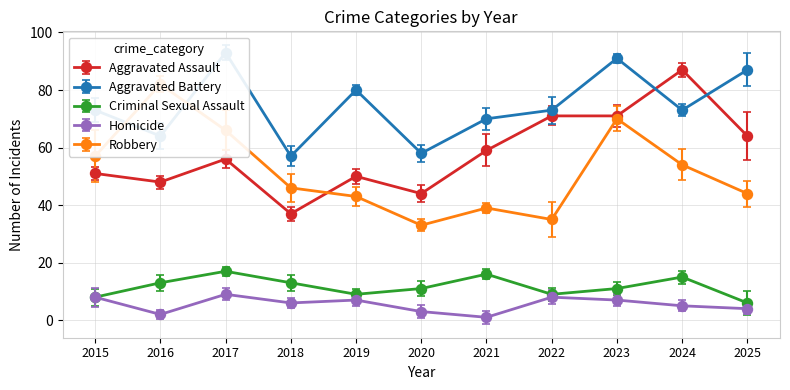

Reading left to right, list all the values displayed in this chart.

Aggravated Assault: 51	48	56	37	50	44	59	71	71	87	64
Aggravated Battery: 73	64	93	57	80	58	70	73	91	73	87
Criminal Sexual Assault: 8	13	17	13	9	11	16	9	11	15	6
Homicide: 8	2	9	6	7	3	1	8	7	5	4
Robbery: 57	82	66	46	43	33	39	35	70	54	44